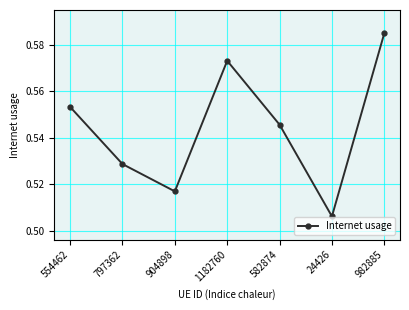

True or false: there are more than 1 points higher than both neighbors.

False